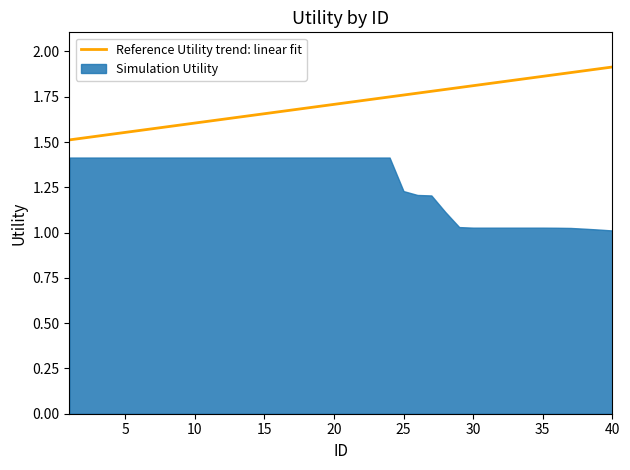

Is it true that Reference Utility trend: linear fit equals 3.2 at 30?

False